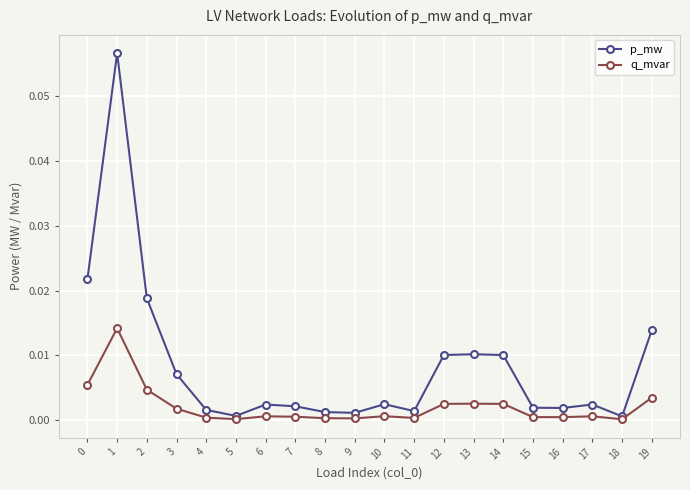

Where is the first local maximum for q_mvar?

1